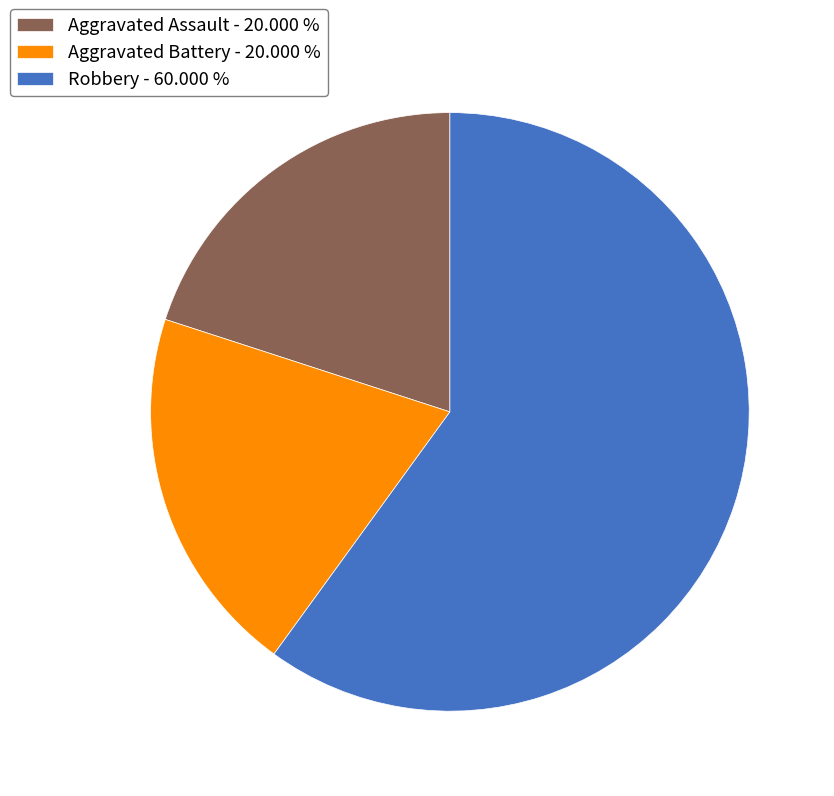

What is the ratio of the value at Robbery to the value at Aggravated Assault?

3.0